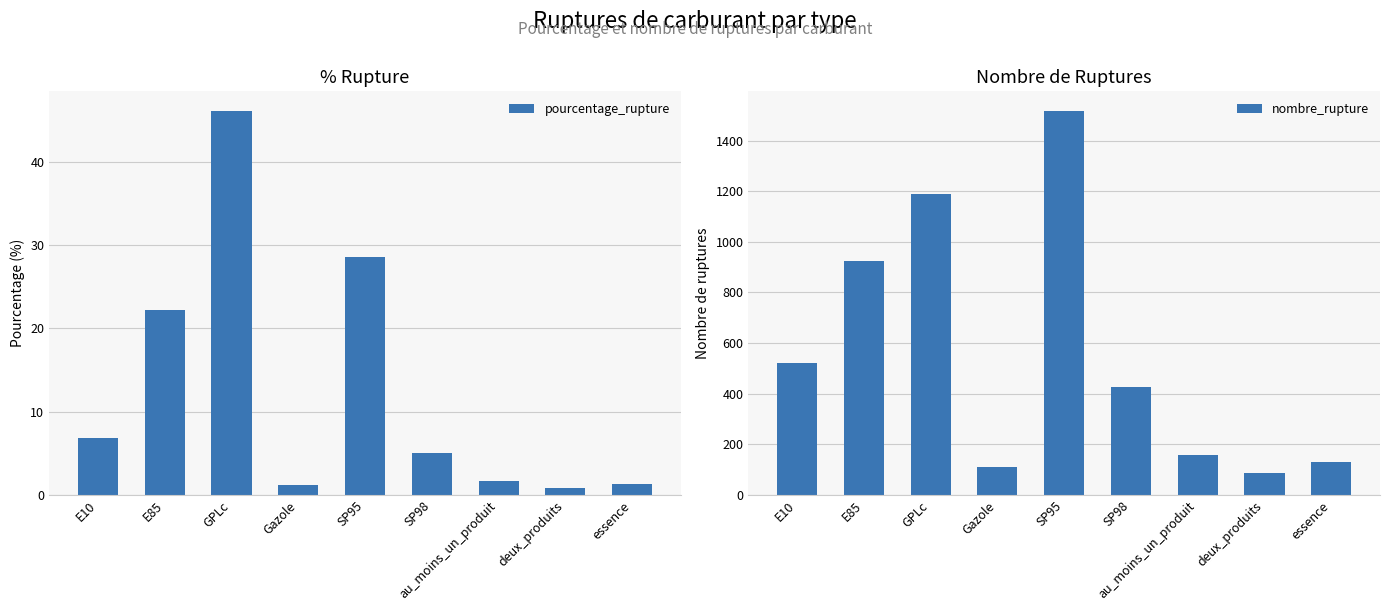

What is the value of the nombre_rupture bar at the 5th from the left?

1519